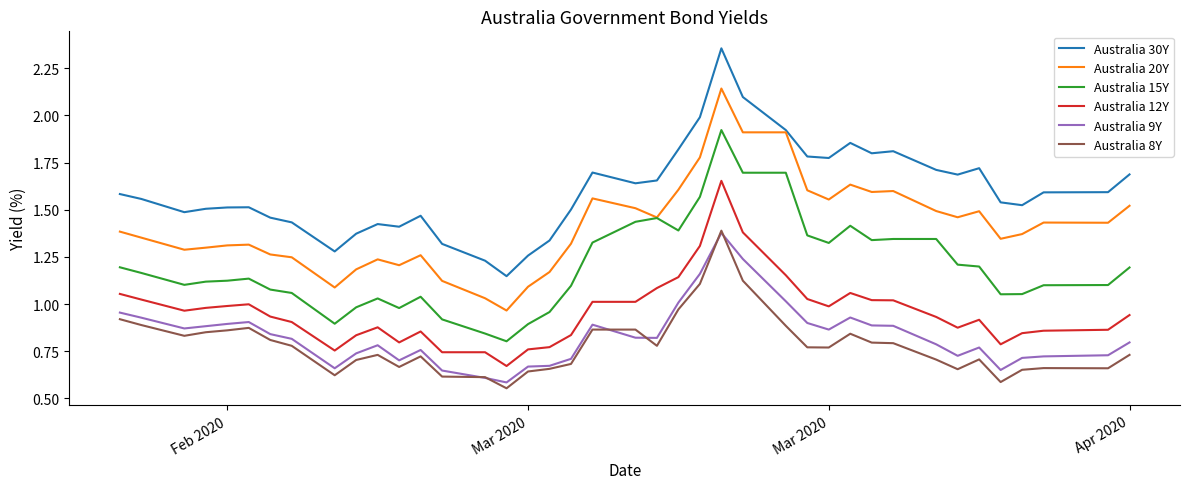

Which series has the largest range (max minus min)?

Australia 30Y